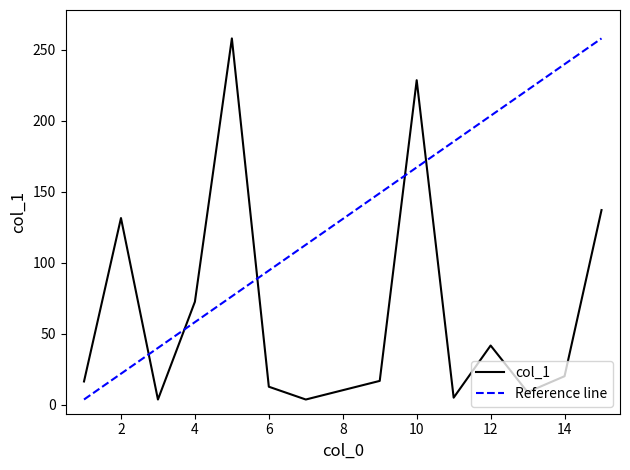

True or false: the data shows 41.8 at 12.

True